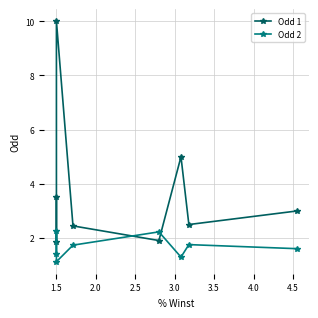

What is the difference between the second highest and second lowest values in the Odd 1 series?

3.1